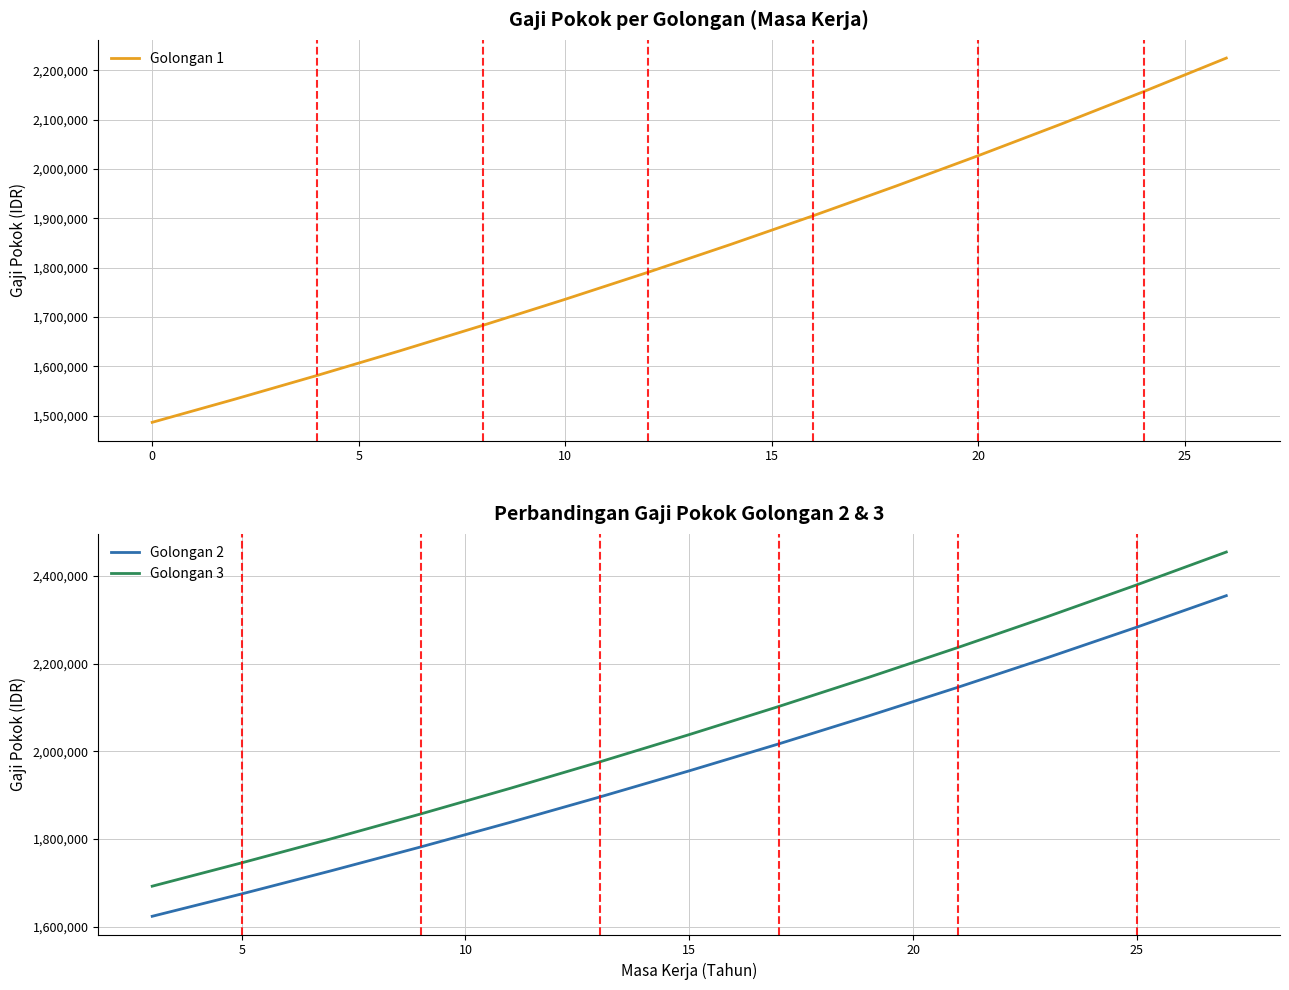

What is the minimum value for Golongan 1?

1486500